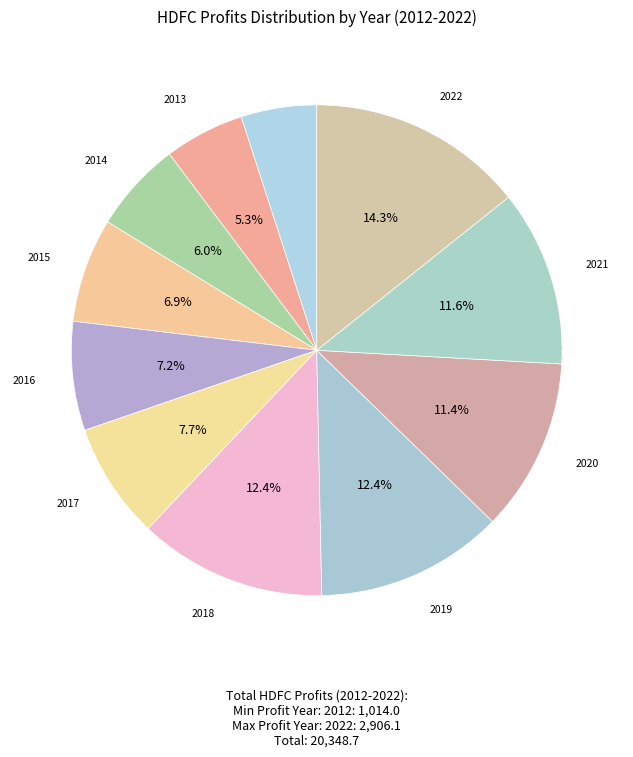

Which category has the smallest portion of the pie?

2012